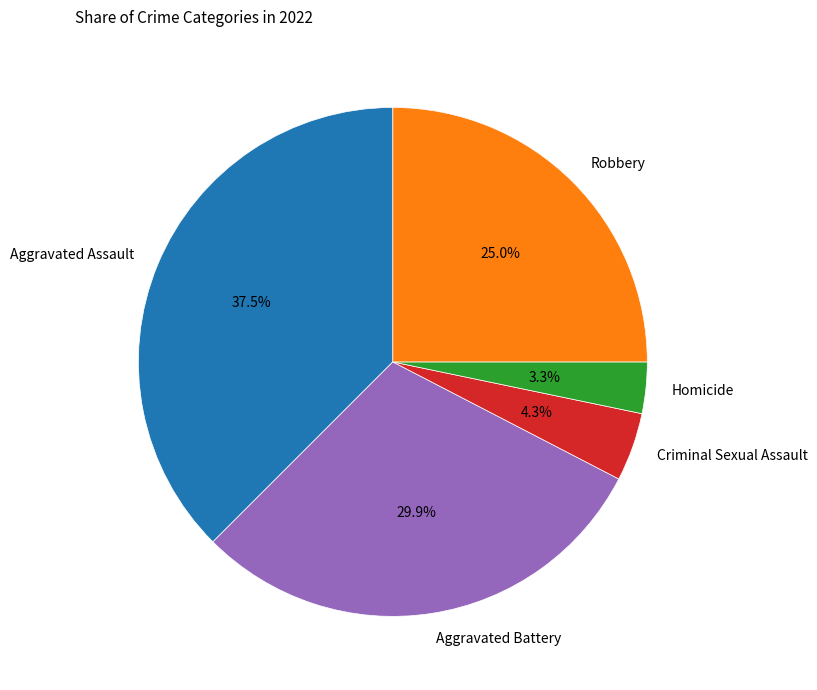

To the nearest percent, what percentage of the pie is Robbery?

25%